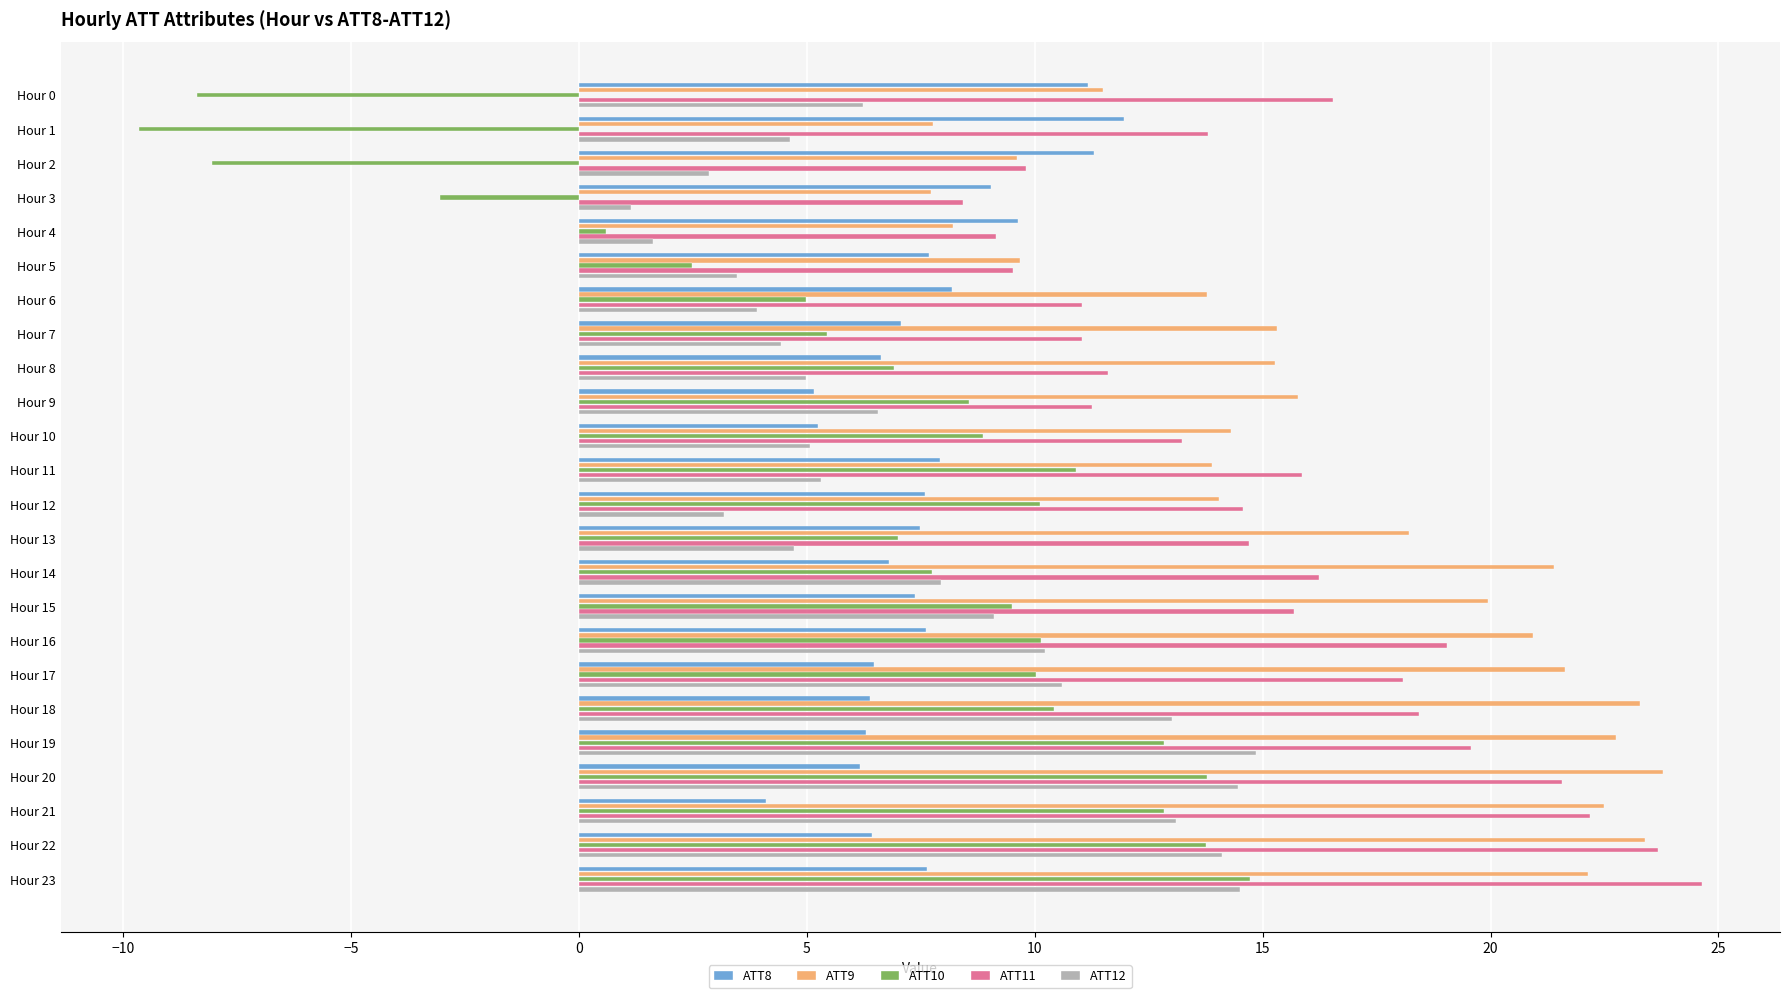

Which label corresponds to the largest value in the chart?

Hour 23